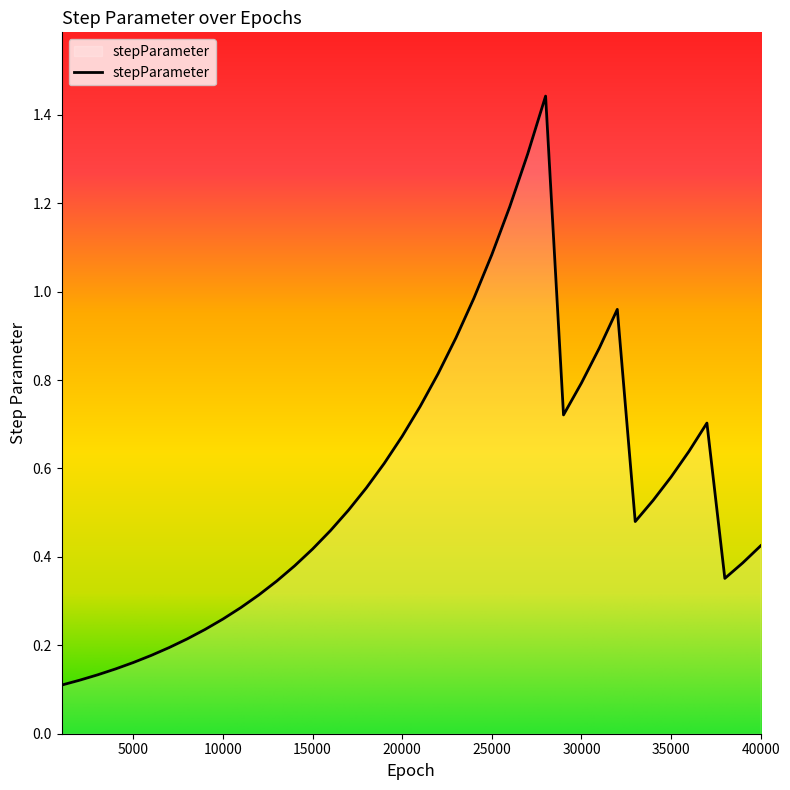

What is the difference between the maximum and minimum values?

1.3